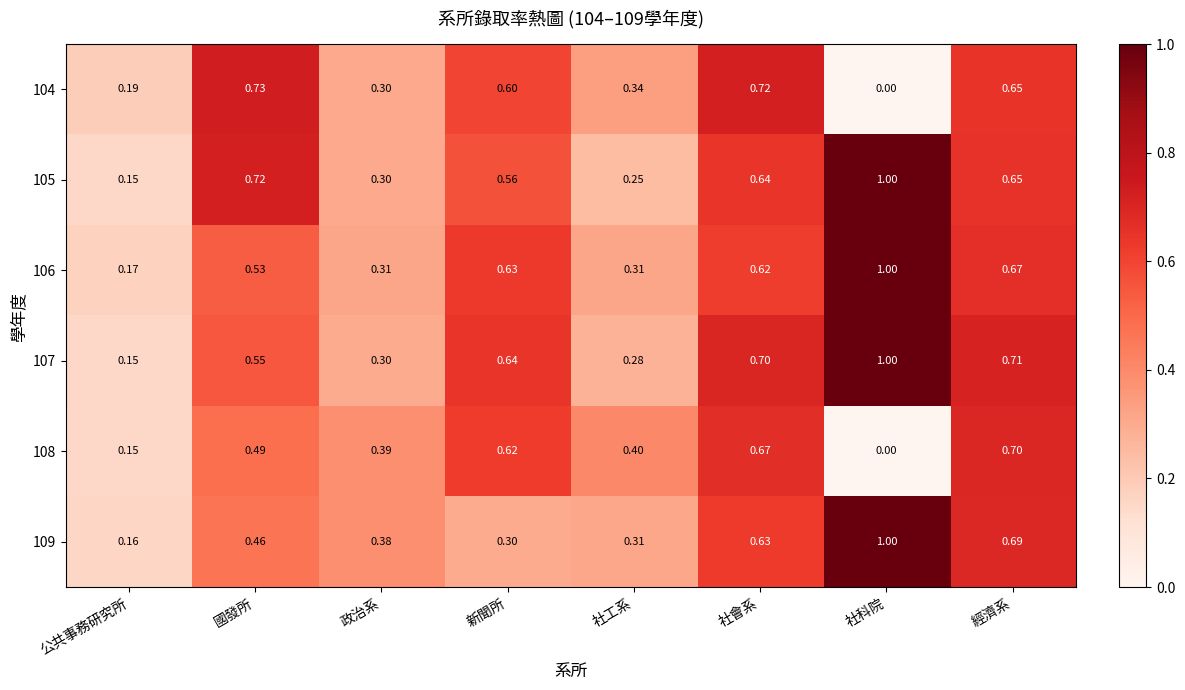

Which label corresponds to the smallest value in the chart?

社科院